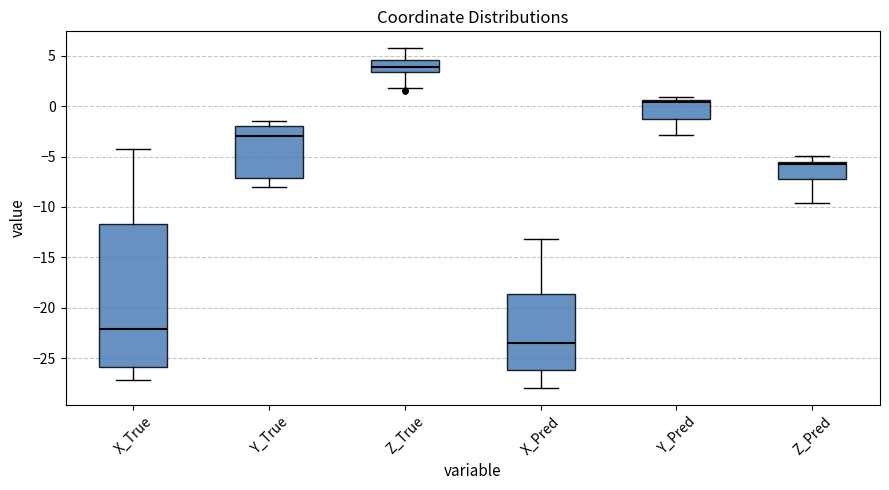

Which box has the highest median line?

Z_True